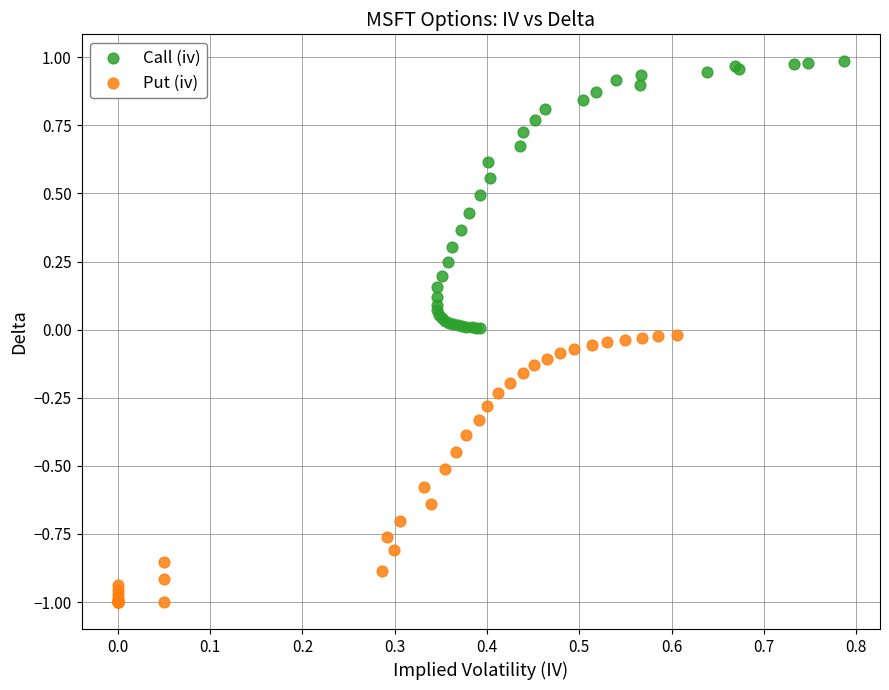

What are all the series names shown in the legend?

Call (iv), Put (iv)